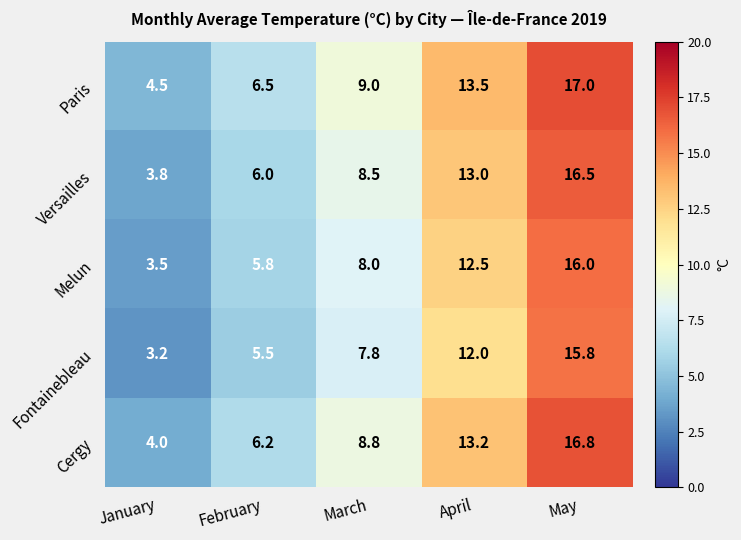

The Versailles series shows 8.7 at May. True or false?

False